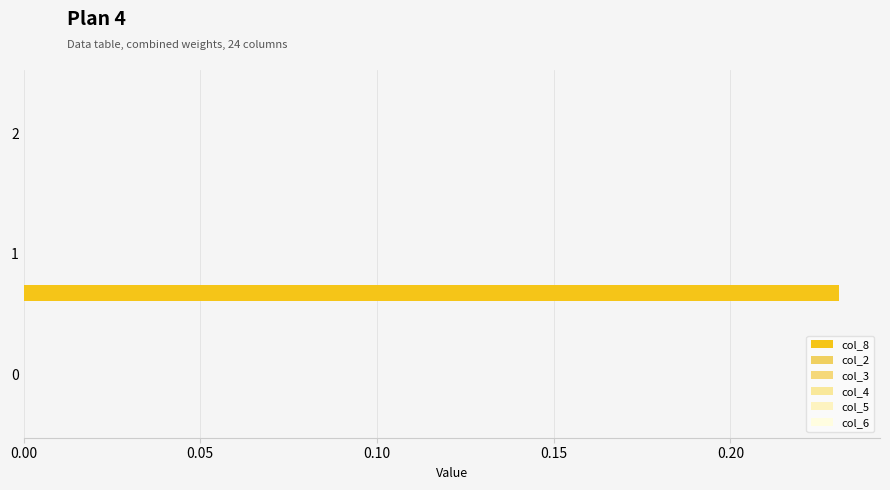

Count the number of categories in the chart.

3